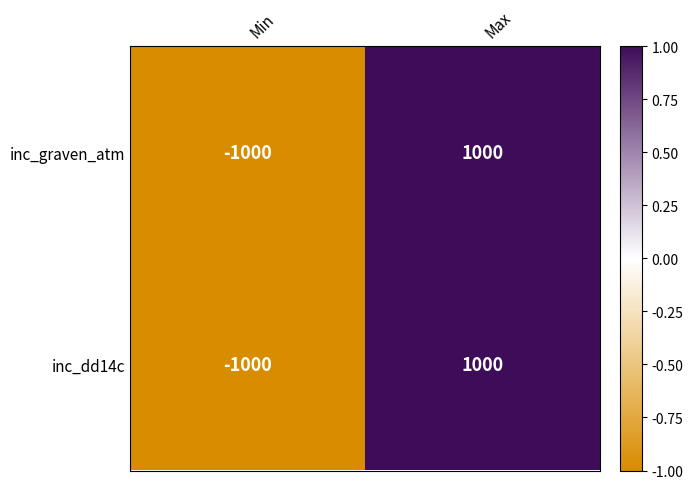

How many distinct data groups are displayed?

2